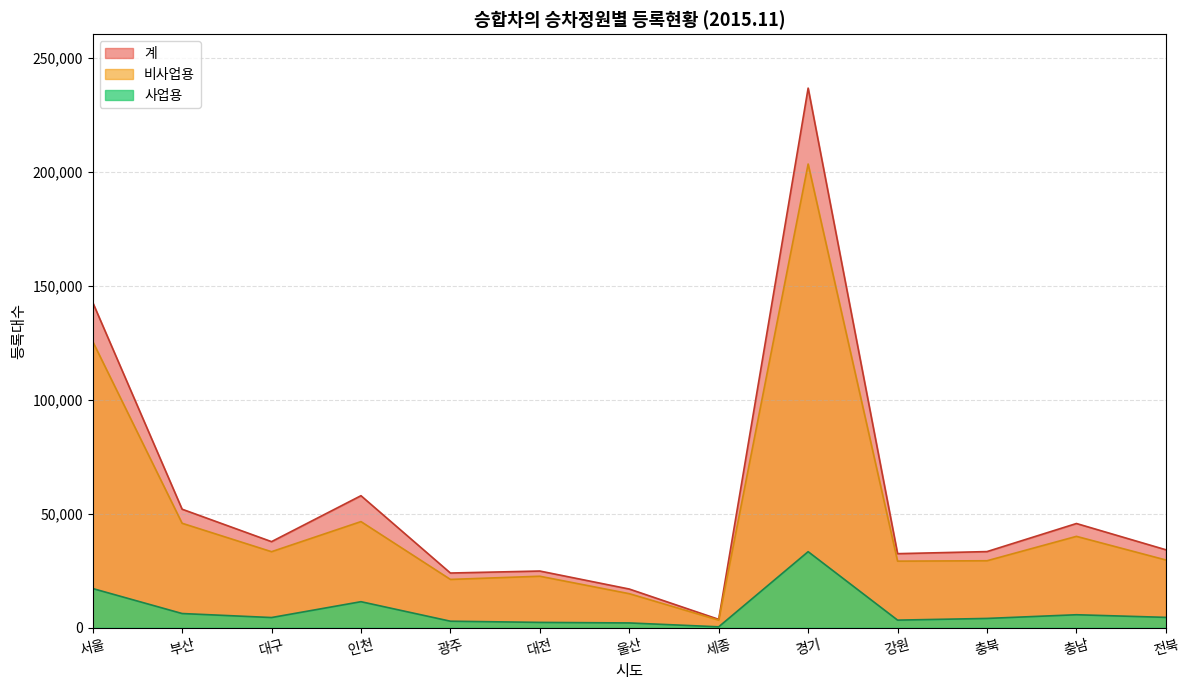

Reading left to right, transcribe all the data shown in this chart.

사업용: 17153	6177	4414	11374	2808	2285	2043	344	33330	3281	4023	5644	4490
비사업용: 125669	45806	33323	46534	21151	22548	14887	3277	203515	29175	29347	40055	29680
계: 142822	51983	37737	57908	23959	24833	16930	3621	236845	32456	33370	45699	34170